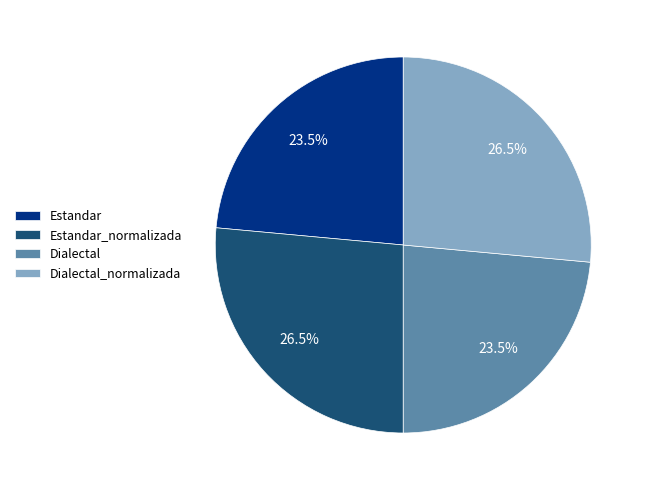

To the nearest percent, what is the combined percentage of Estandar and Estandar_normalizada?

50%